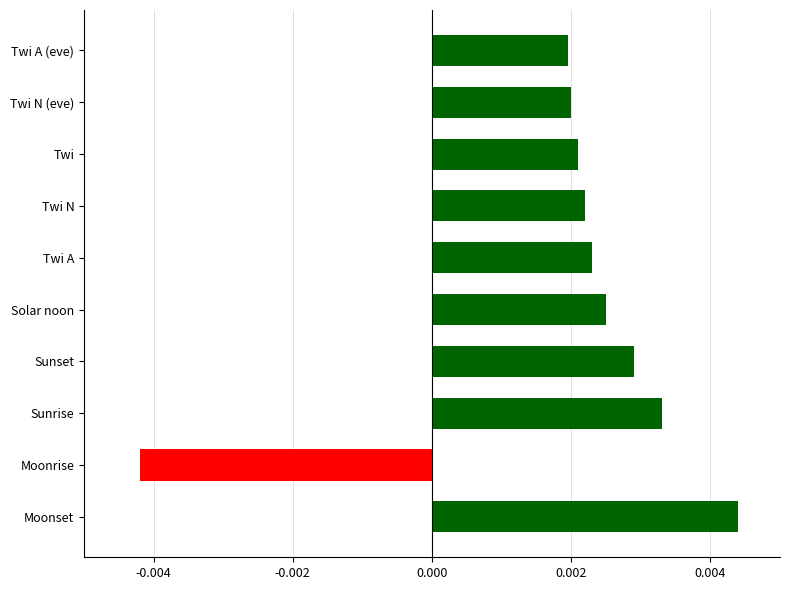

Which category has the highest value across all series?

Moonset